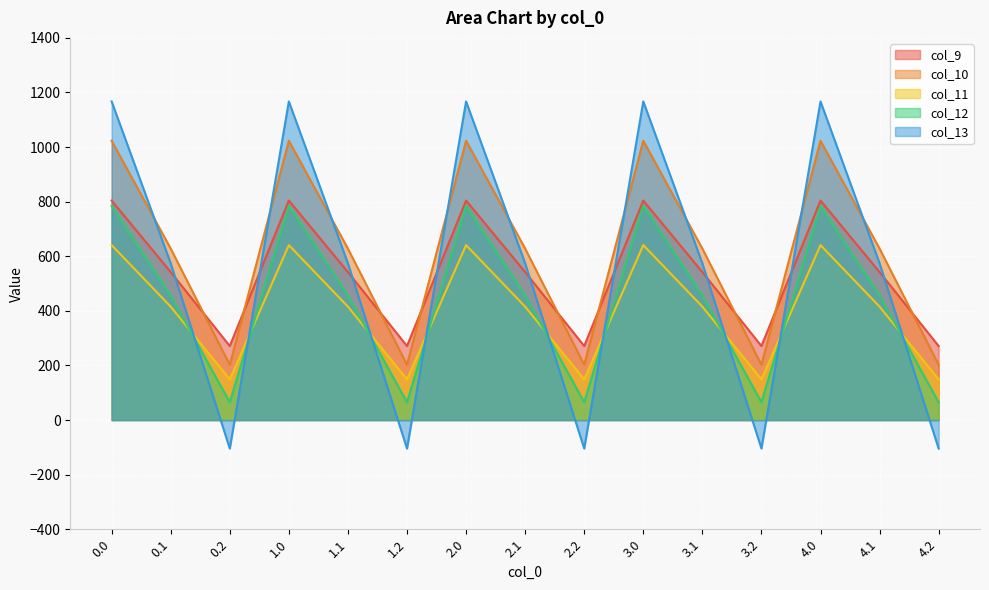

How many series are shown in this chart?

5